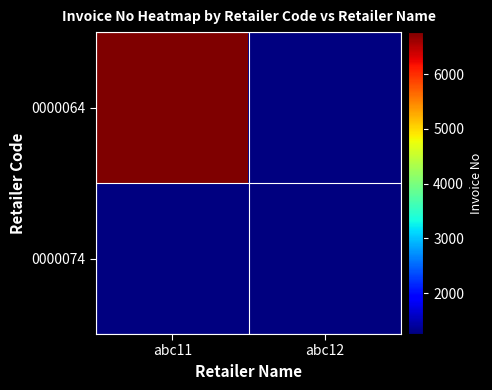

Which category has the lowest value across all series?

abc12